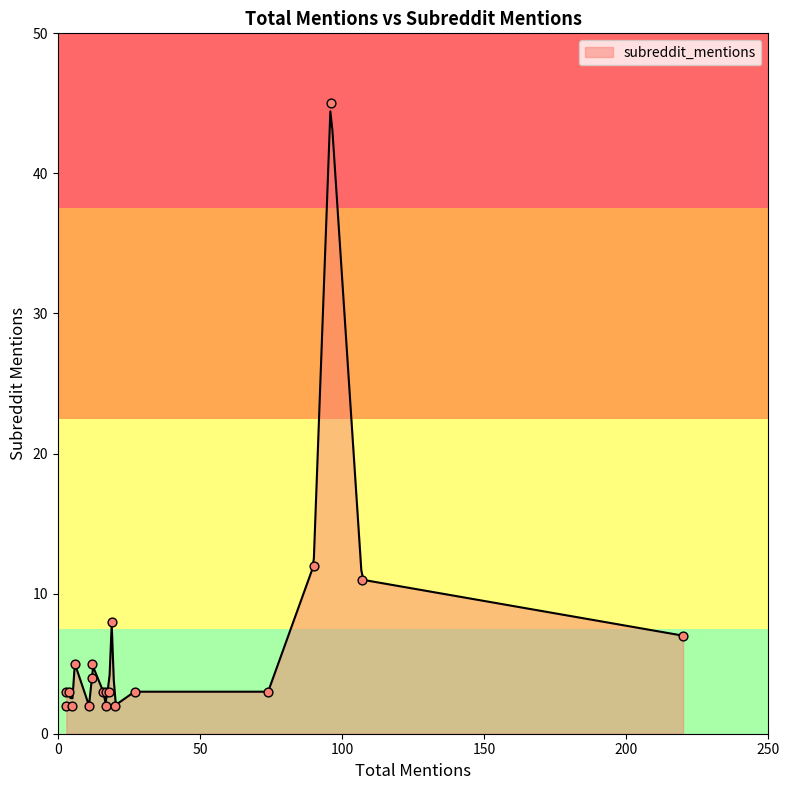

What is the change in value from 17 to 11?

-1